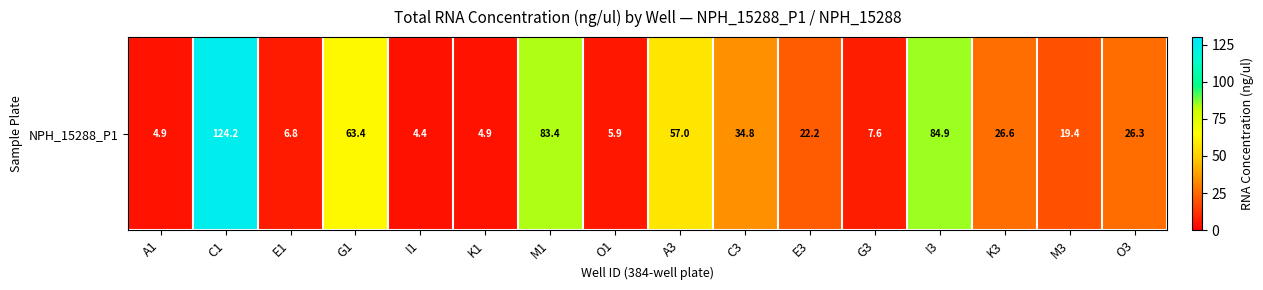

At which label is the value closest to 64?

G1